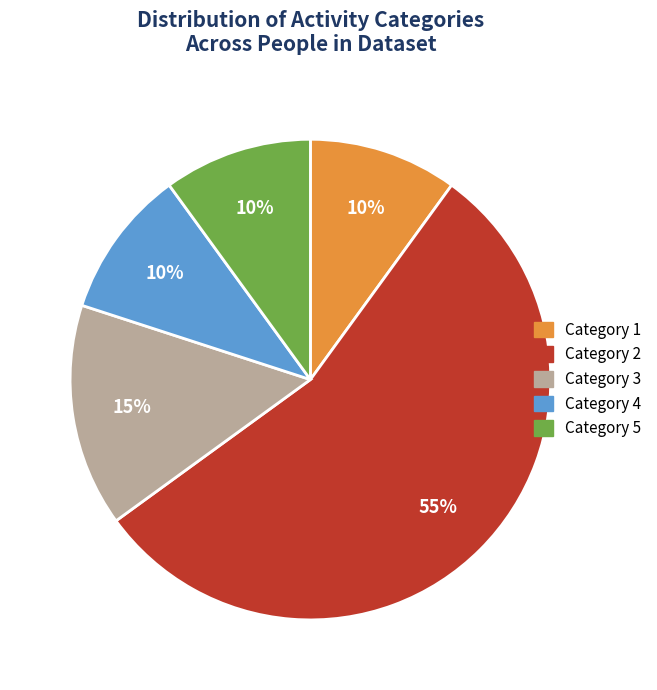

Which slice is the largest?

Category 2